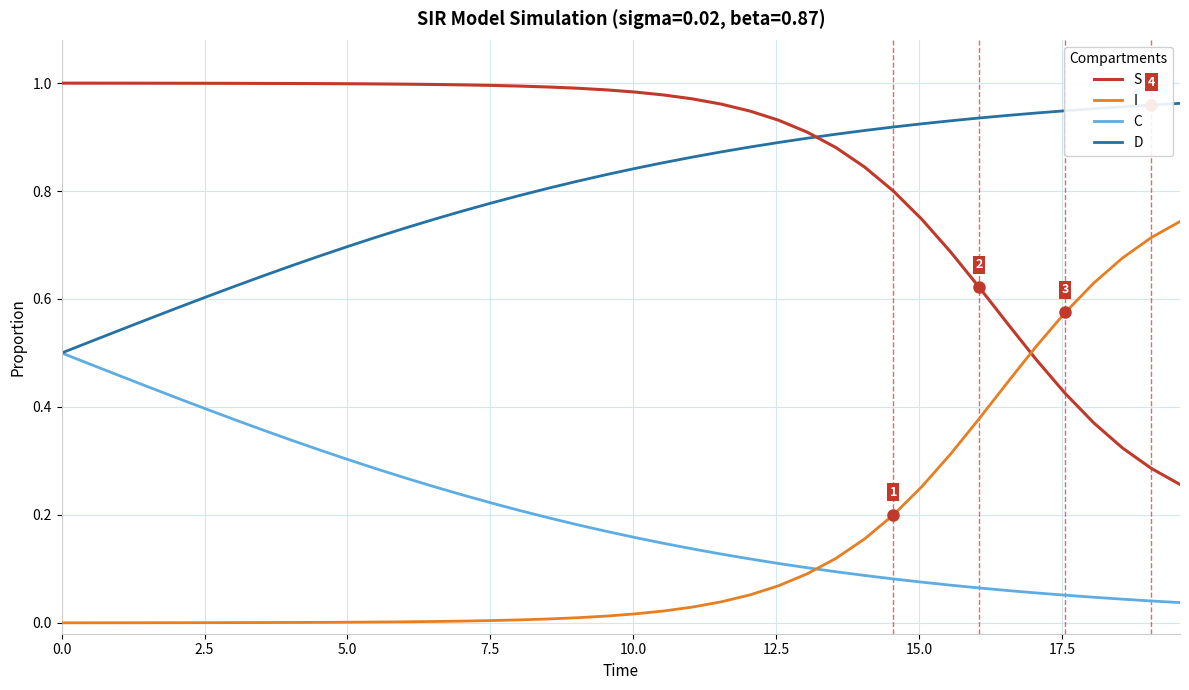

What are all the series names shown in the legend?

S, I, C, D